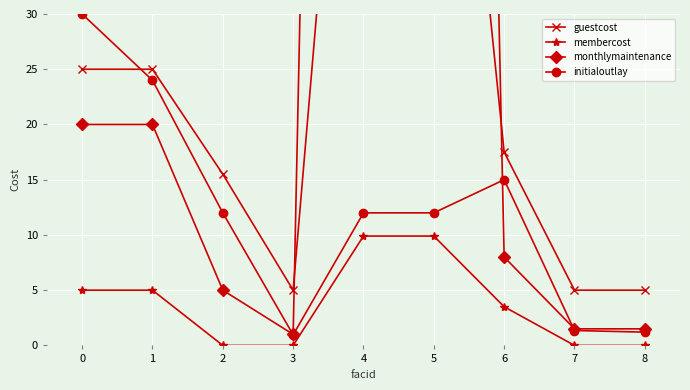

The initialoutlay series shows 51.1 at 0. True or false?

False